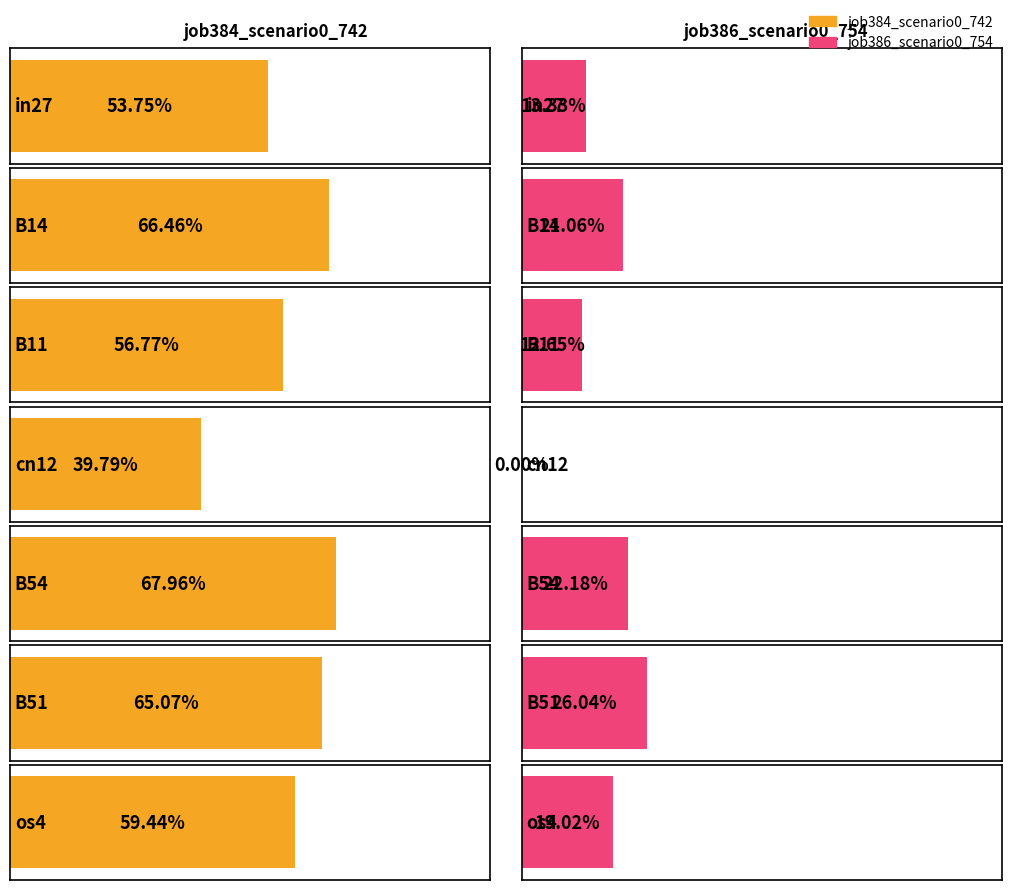

What position from the right is B51?

2